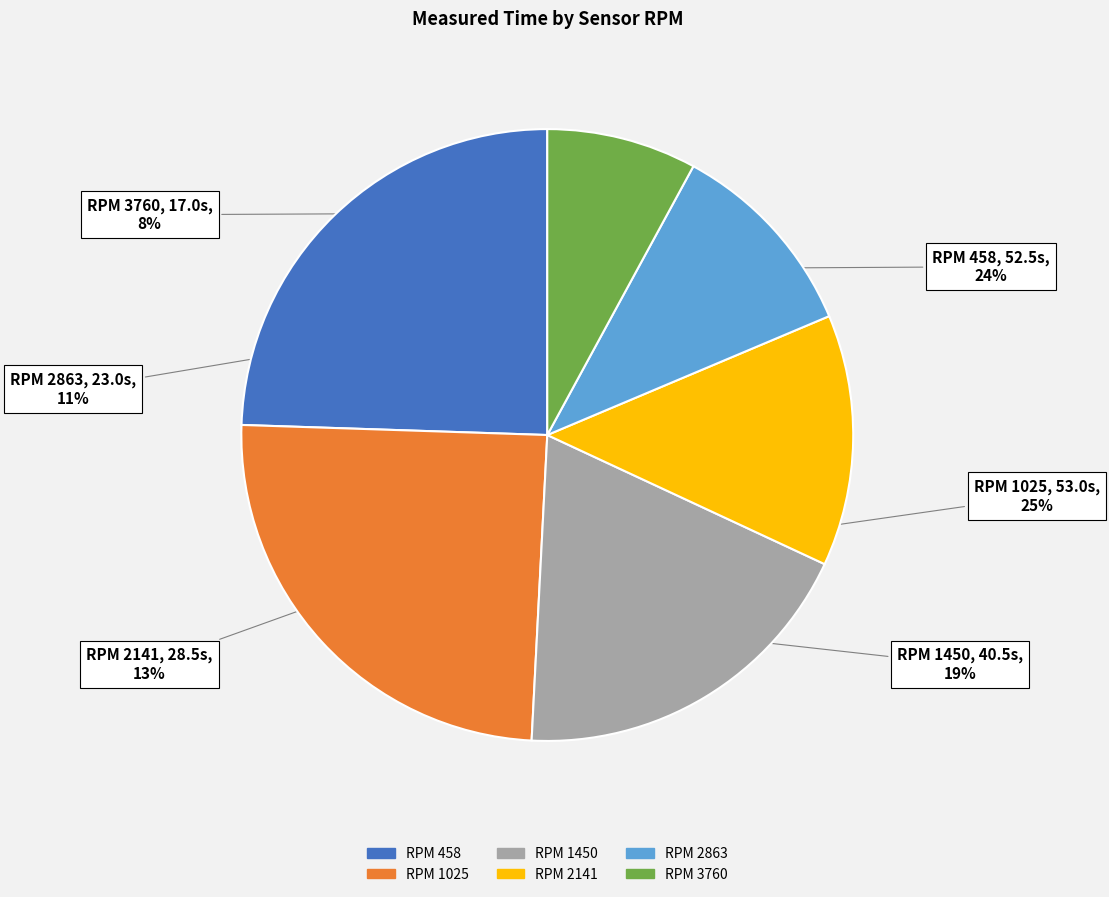

To the nearest percent, what is the average slice percentage?

17%